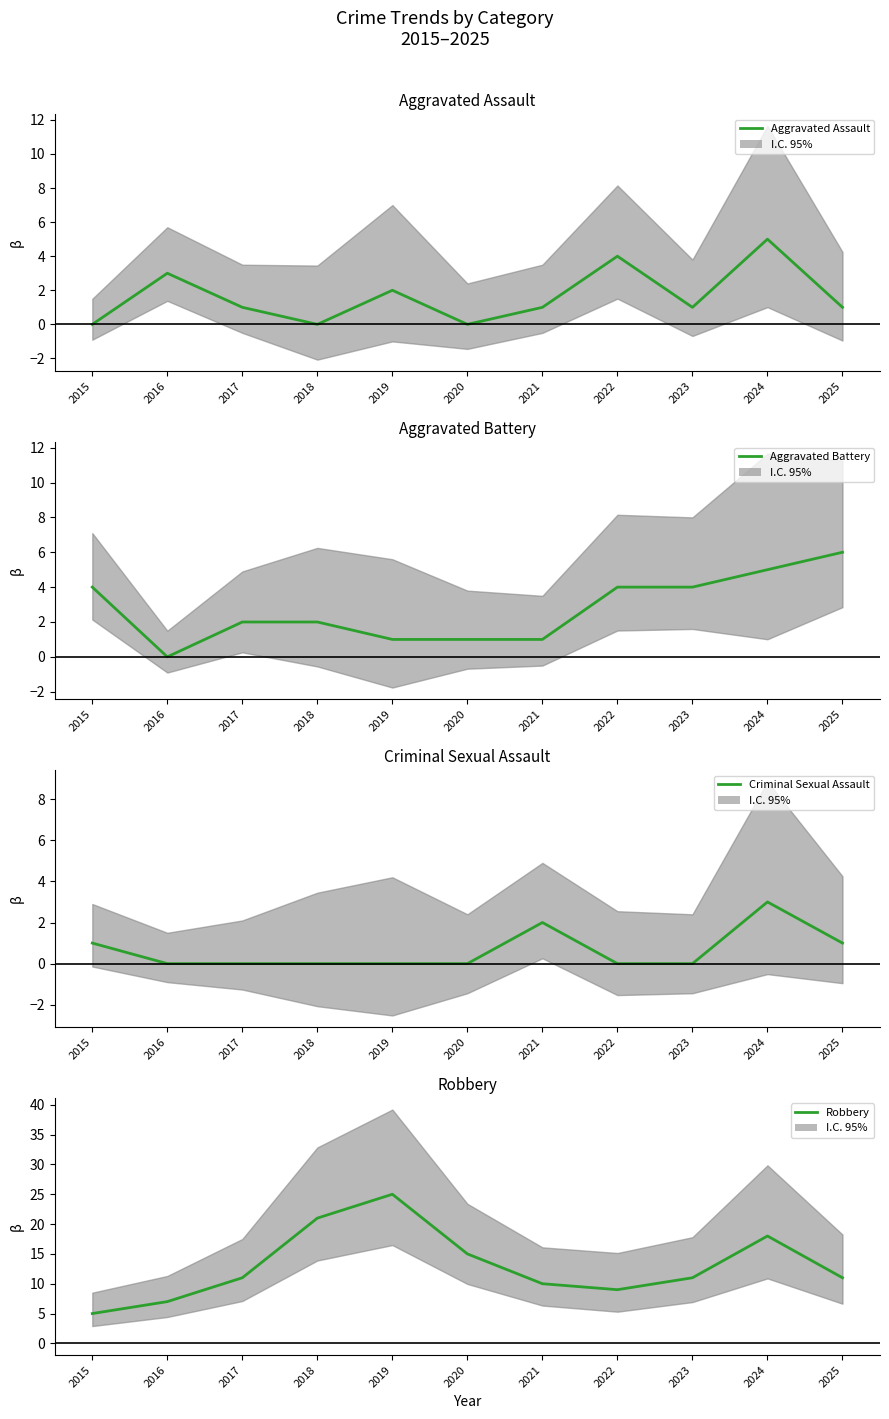

Where is the first local minimum for Robbery?

2022